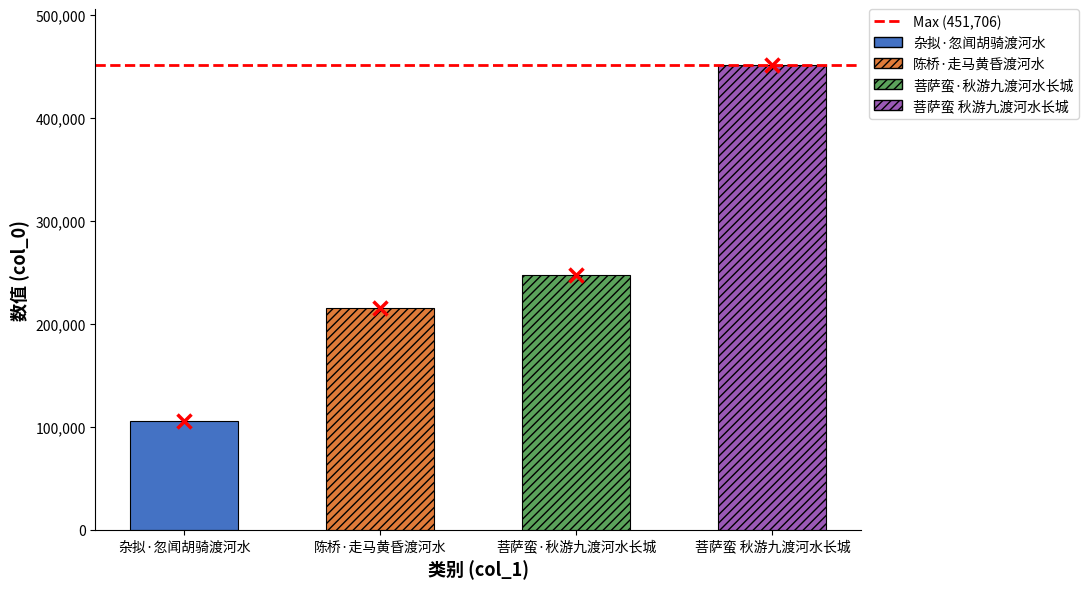

What position from the left is 杂拟·忽闻胡骑渡河水?

1